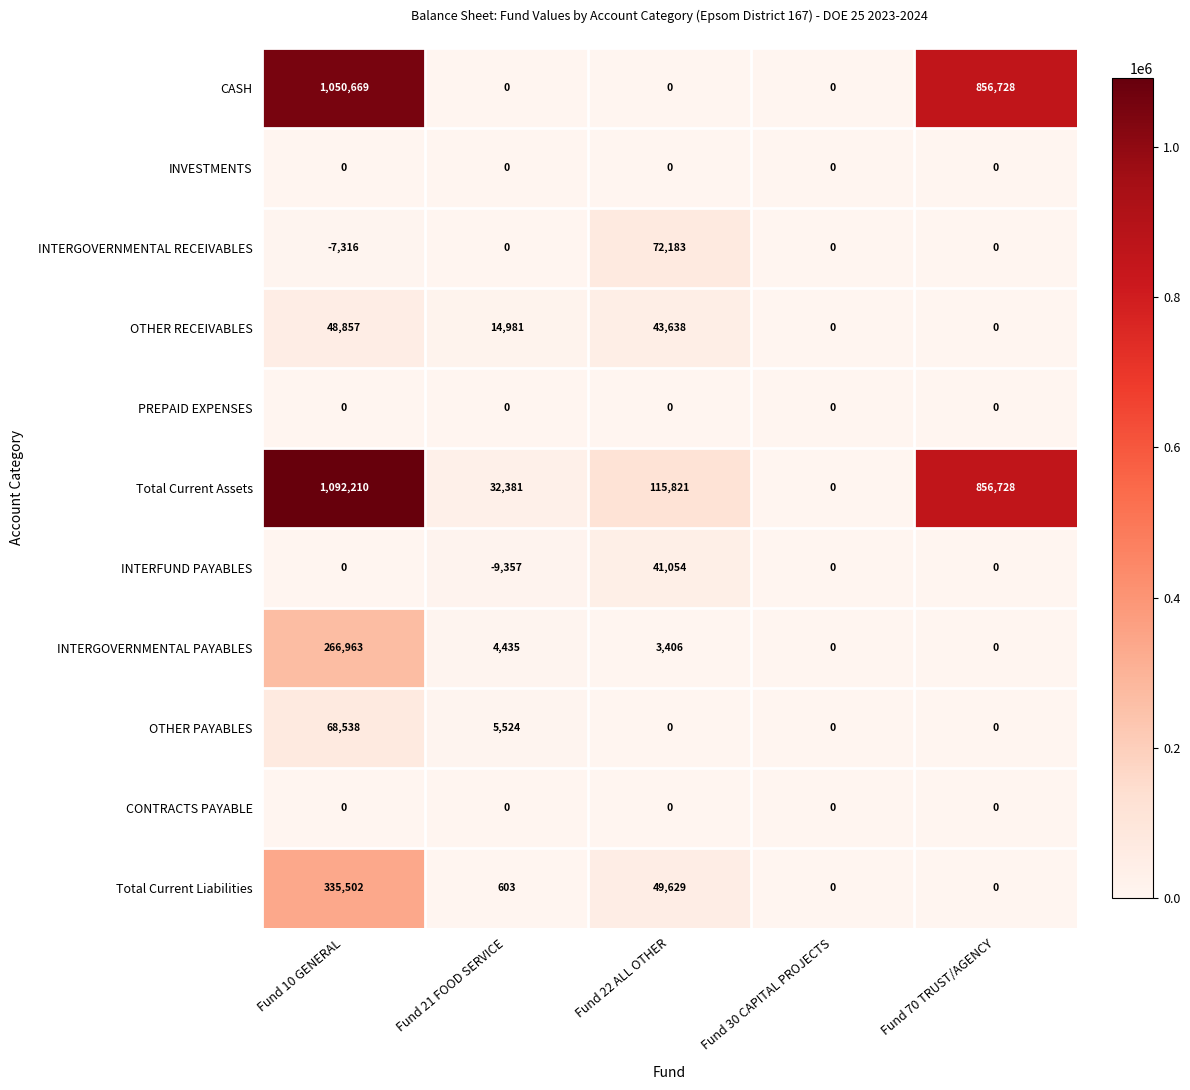

Is the value of CASH at Fund 21 FOOD SERVICE greater than the value of OTHER RECEIVABLES at Fund 22 ALL OTHER?

No